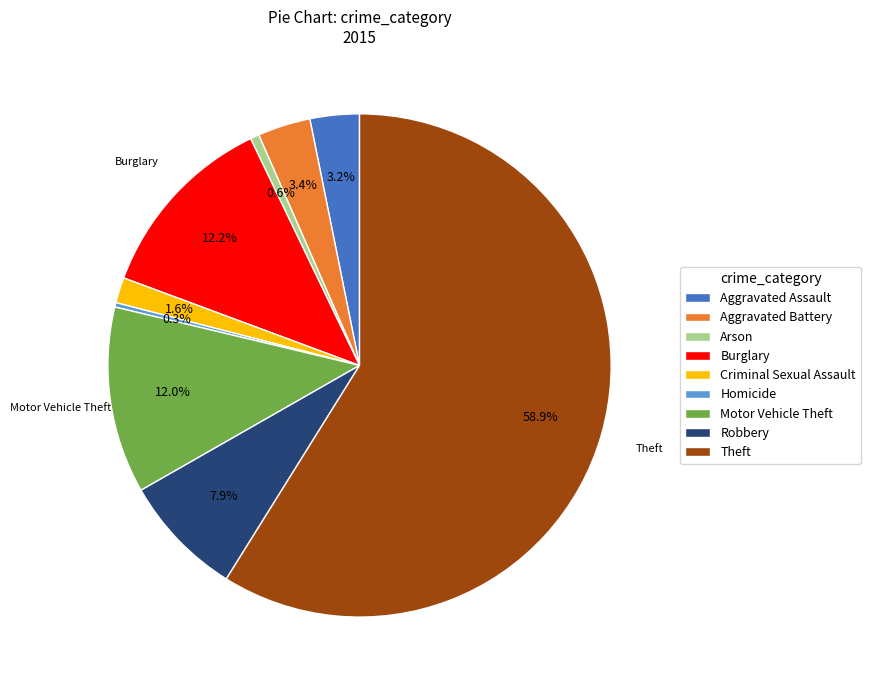

How many segments does this pie chart have?

9